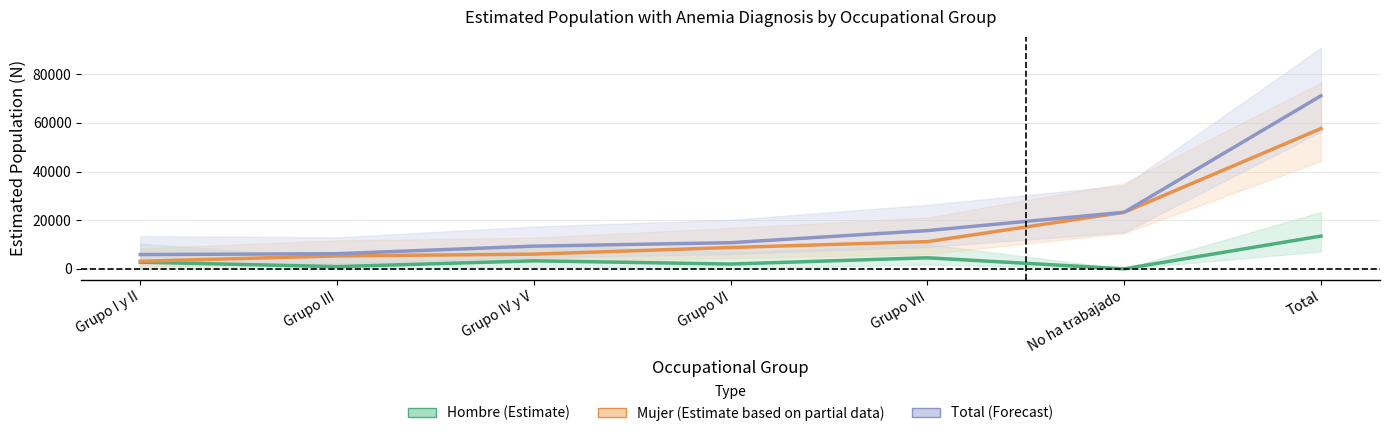

The Total (Forecast) series shows 8148 at Grupo I y II. True or false?

False